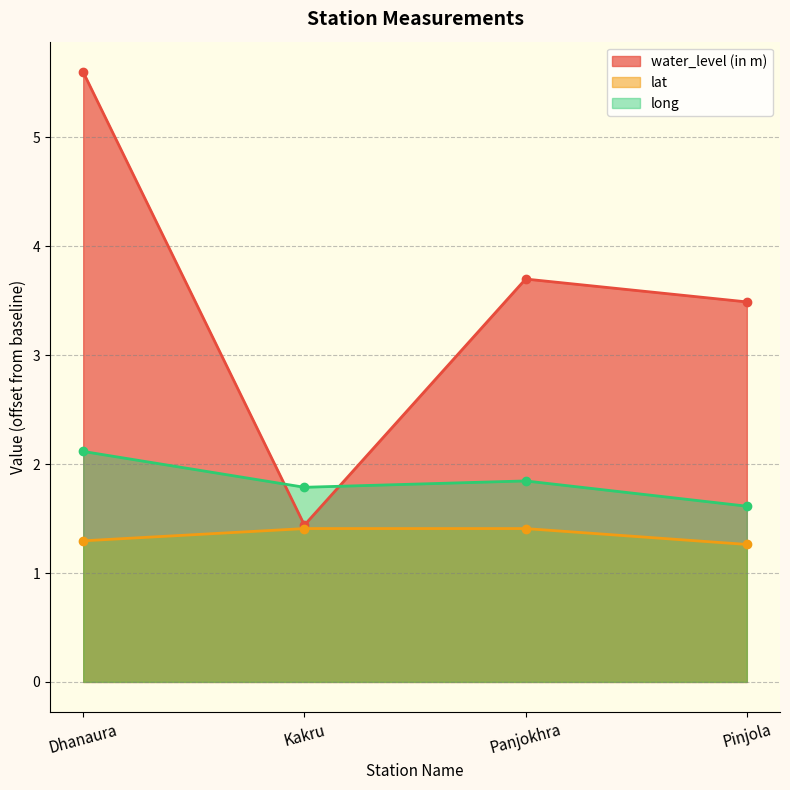

Rank the categories by water_level (in m) value from highest to lowest.

Dhanaura, Panjokhra, Pinjola, Kakru